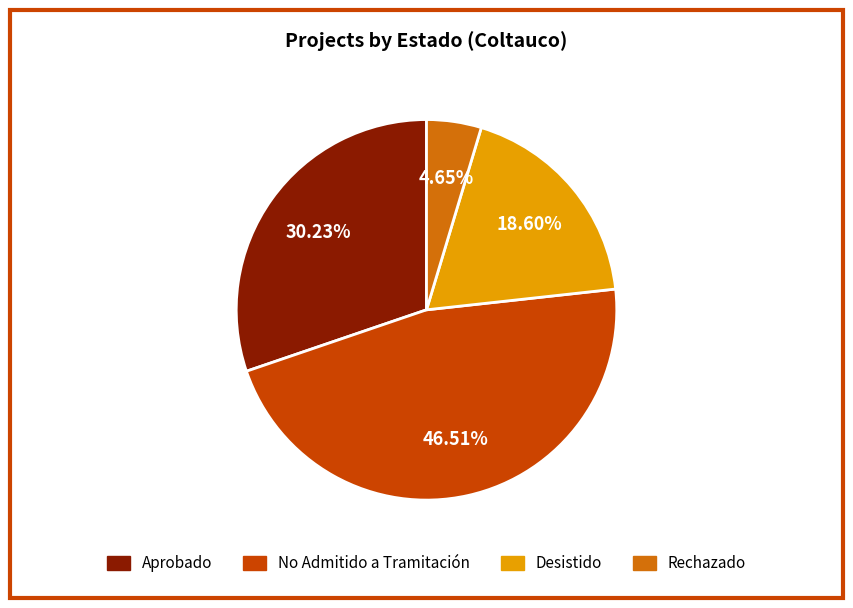

Approximately how many times larger is the value at No Admitido a Tramitación compared to Rechazado?

10.0